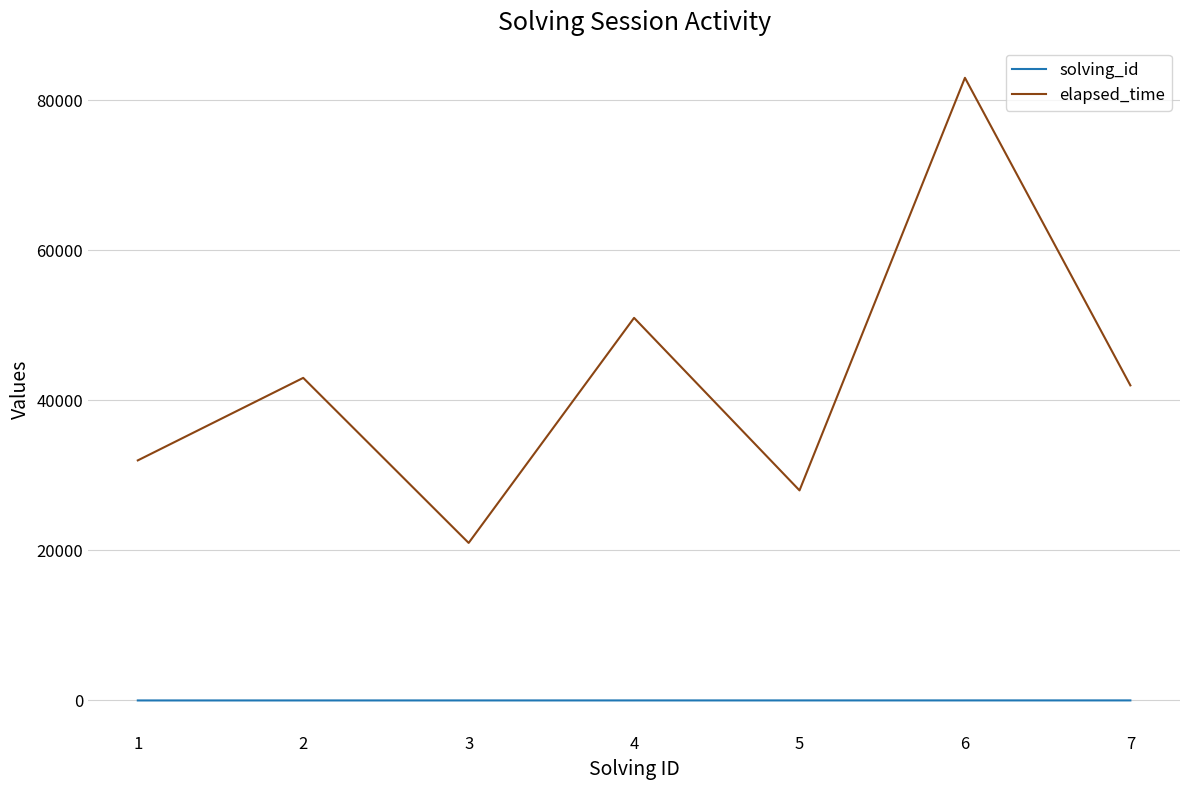

Which series has the largest total across all categories?

elapsed_time